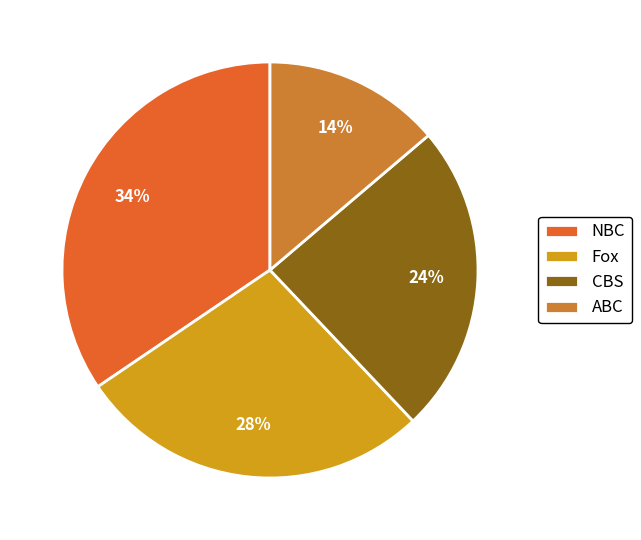

How many segments does this pie chart have?

4